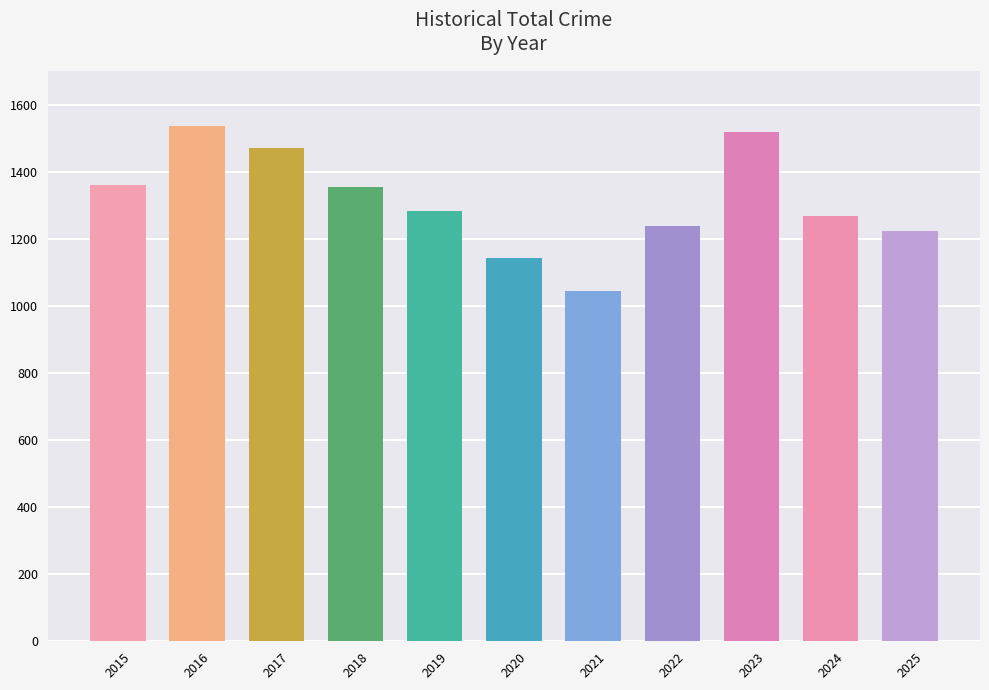

What is the value of the 5th bar from the left?

1283